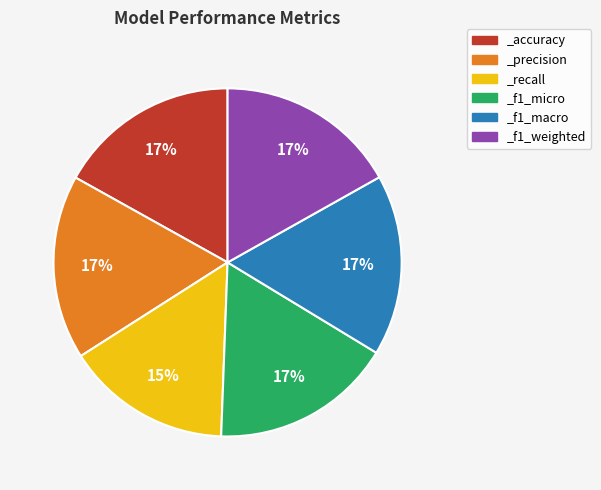

To the nearest percent, what portion does _f1_micro represent?

17%